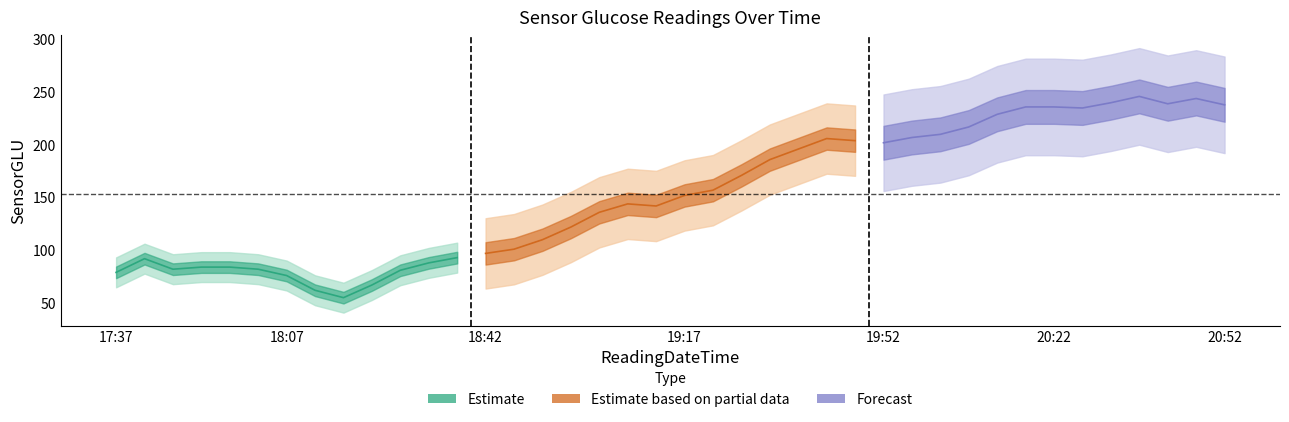

What is the change in value from 2000-05-23 18:37 to 2000-05-23 18:57?

+29